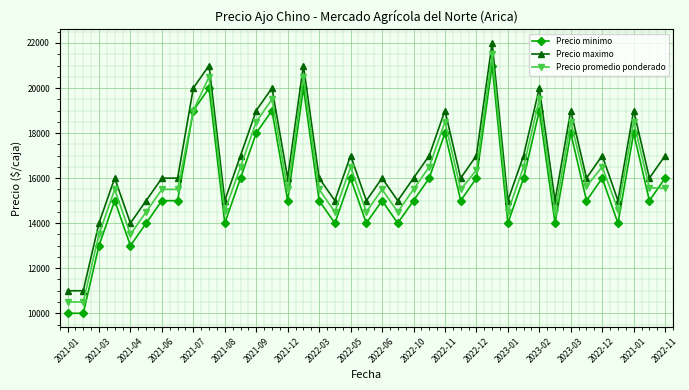

True or false: Precio promedio ponderado has more than 1 interior local peaks.

True